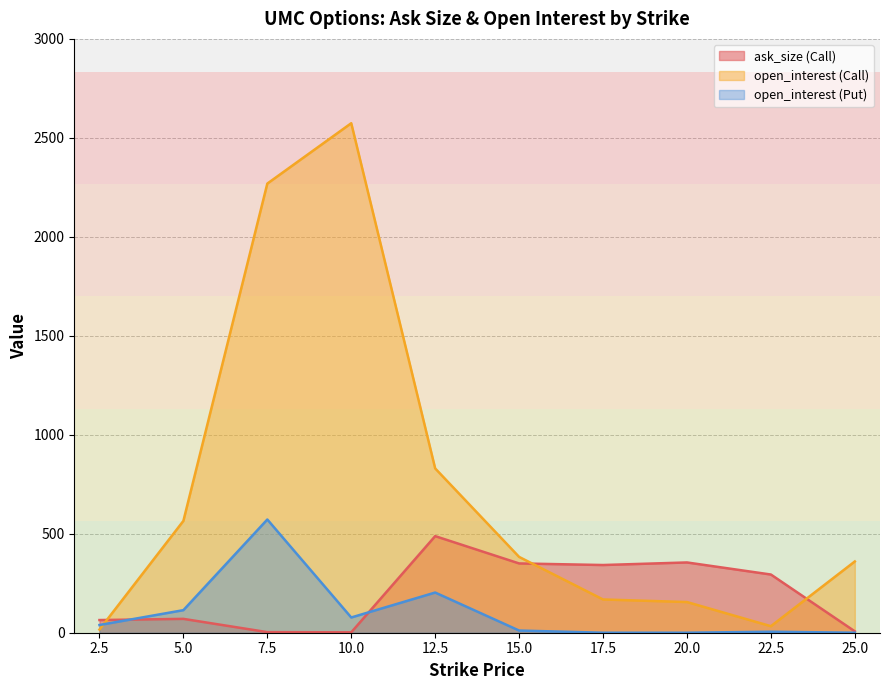

At which category does open_interest (Call) reach its first local valley?

22.5